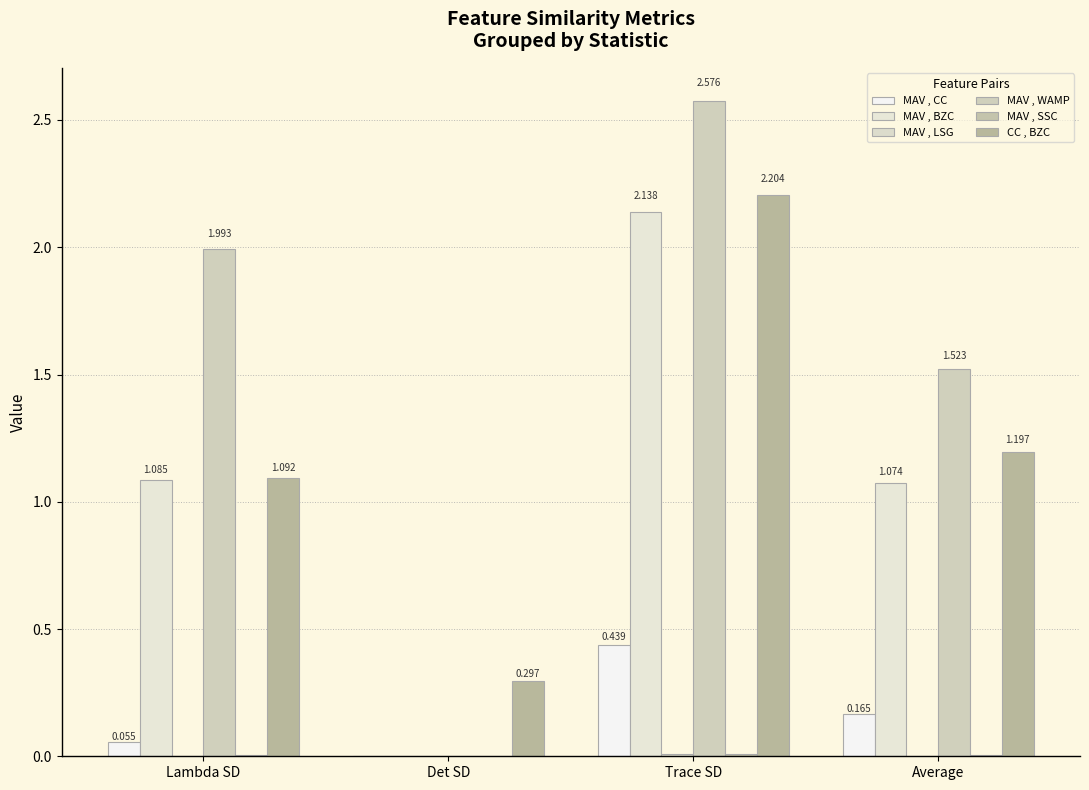

Are the bars horizontal?

No